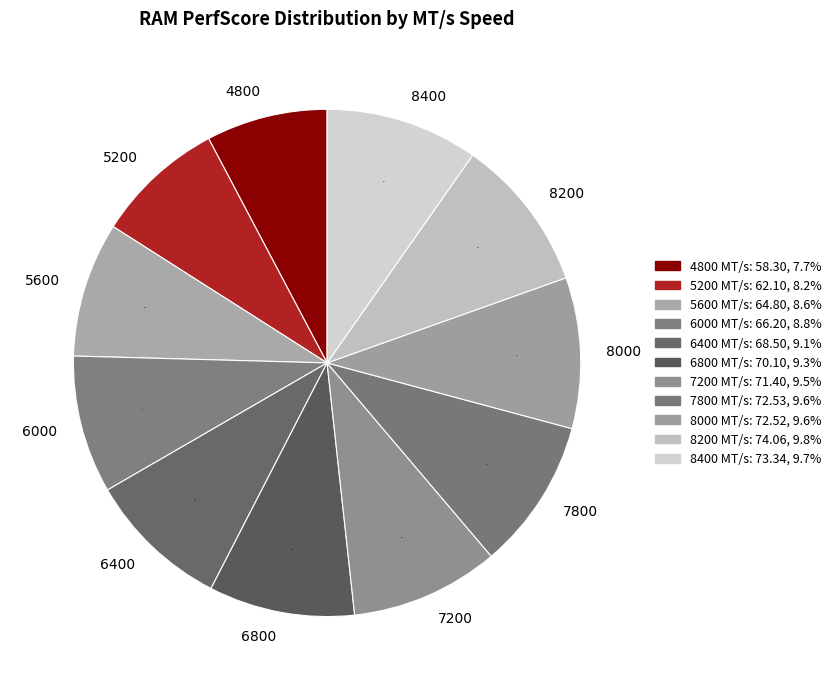

What percentage is NOT represented by 7800?

90.4%